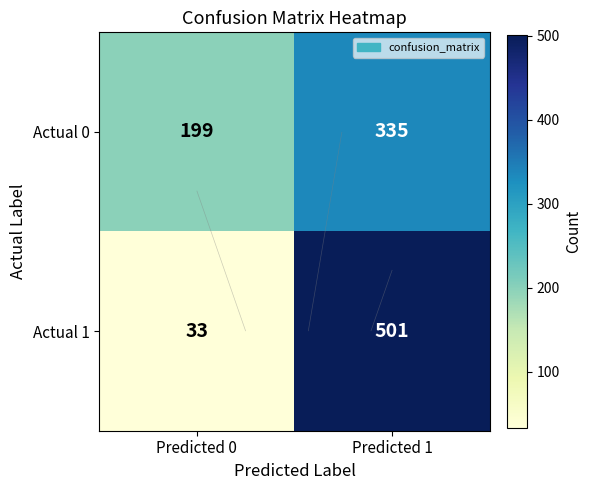

At which category does the chart reach its peak across all series?

Predicted 1